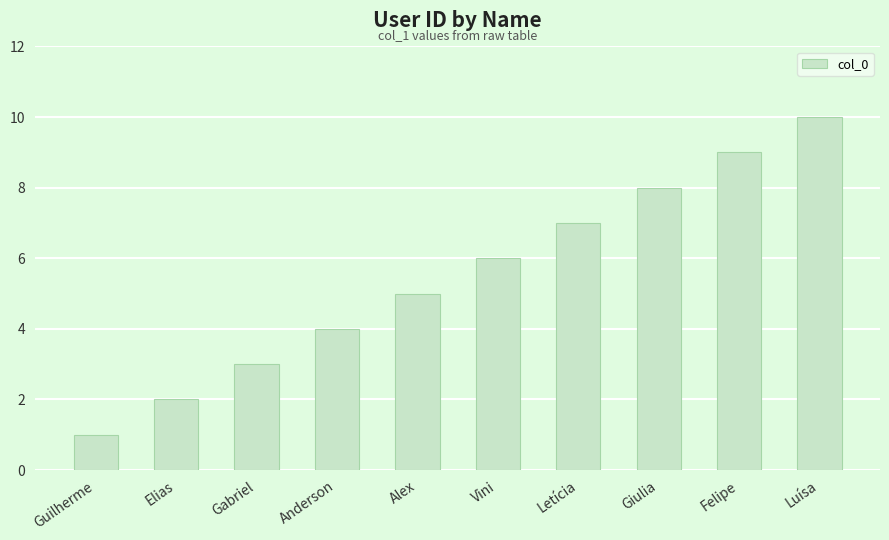

Which label corresponds to the largest value in the chart?

Luísa